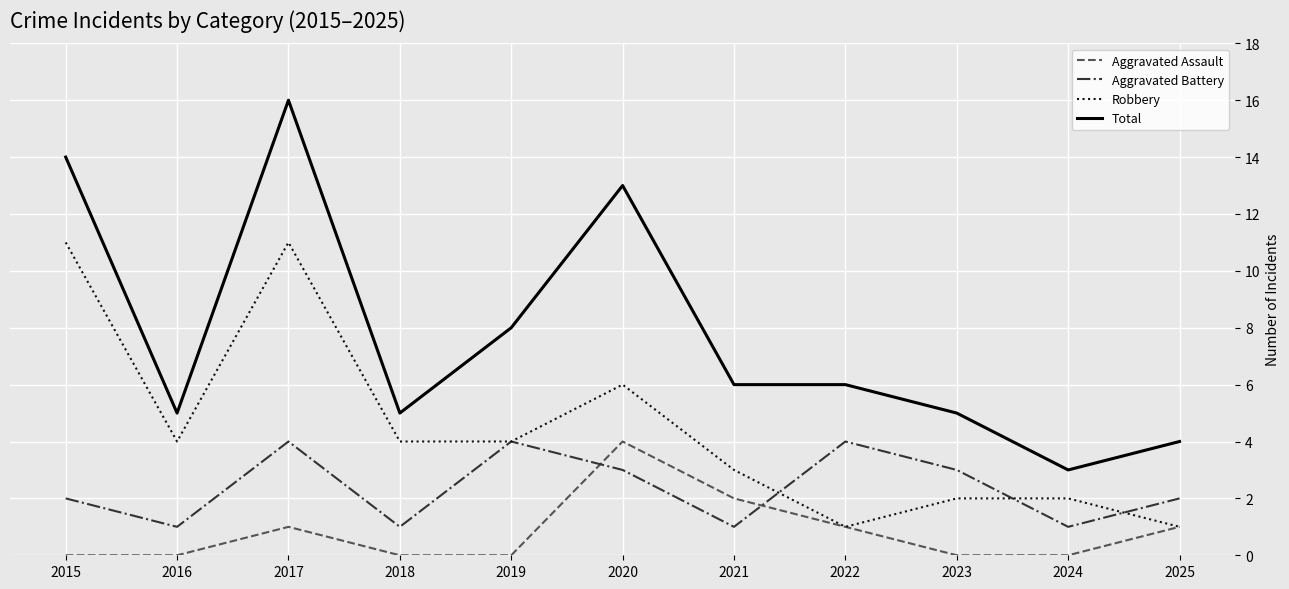

Reading left to right, transcribe all the data shown in this chart.

Aggravated Assault: 2015=0	2016=0	2017=1	2018=0	2019=0	2020=4	2021=2	2022=1	2023=0	2024=0	2025=1
Aggravated Battery: 2015=2	2016=1	2017=4	2018=1	2019=4	2020=3	2021=1	2022=4	2023=3	2024=1	2025=2
Robbery: 2015=11	2016=4	2017=11	2018=4	2019=4	2020=6	2021=3	2022=1	2023=2	2024=2	2025=1
Total: 2015=14	2016=5	2017=16	2018=5	2019=8	2020=13	2021=6	2022=6	2023=5	2024=3	2025=4